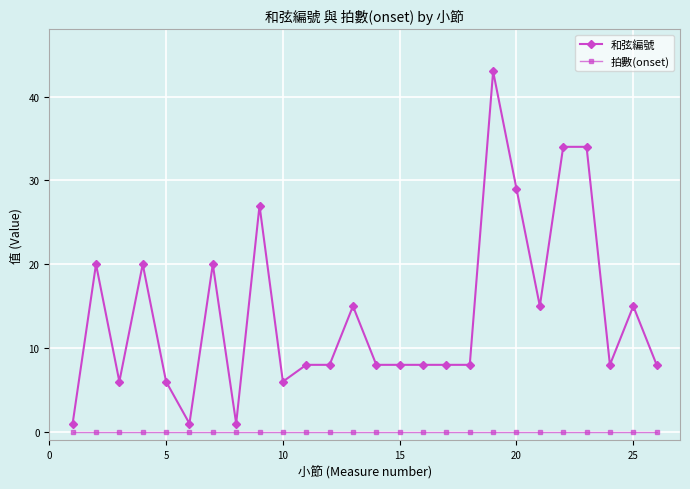

Which series has the widest spread of values?

和弦編號